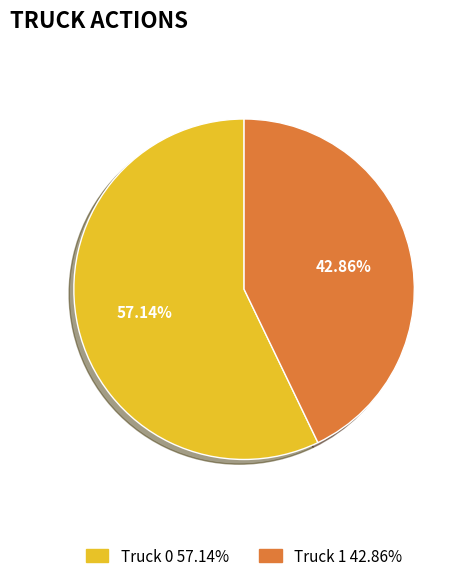

The Truck 1 slice represents 43% of the pie. True or false?

True